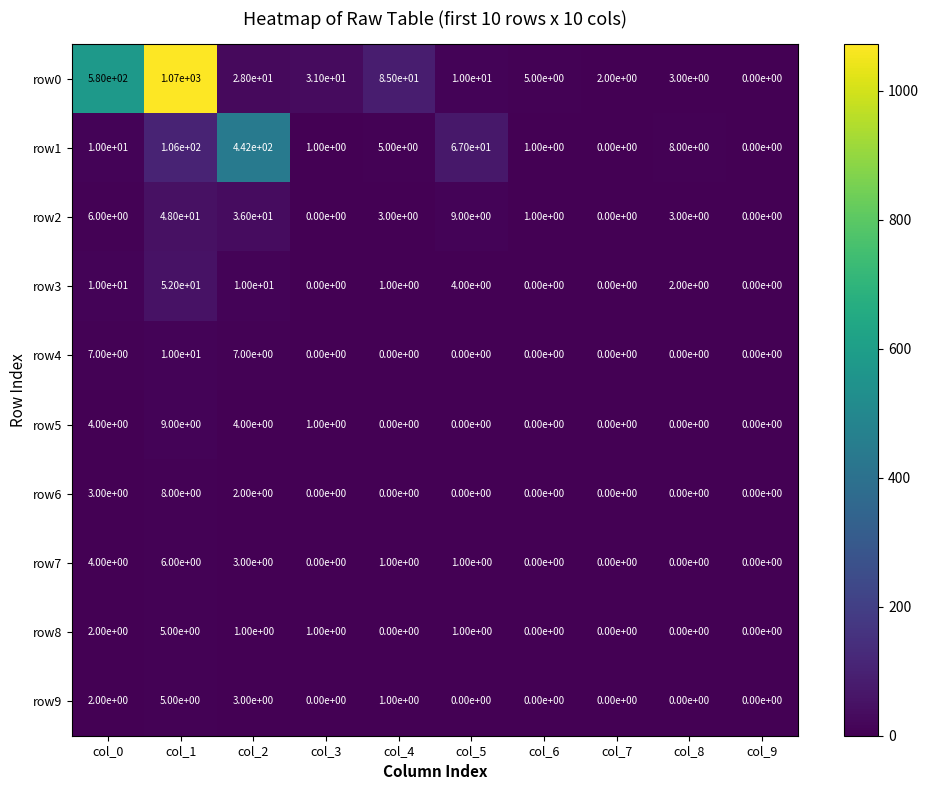

At which category does the chart reach its peak across all series?

col_1